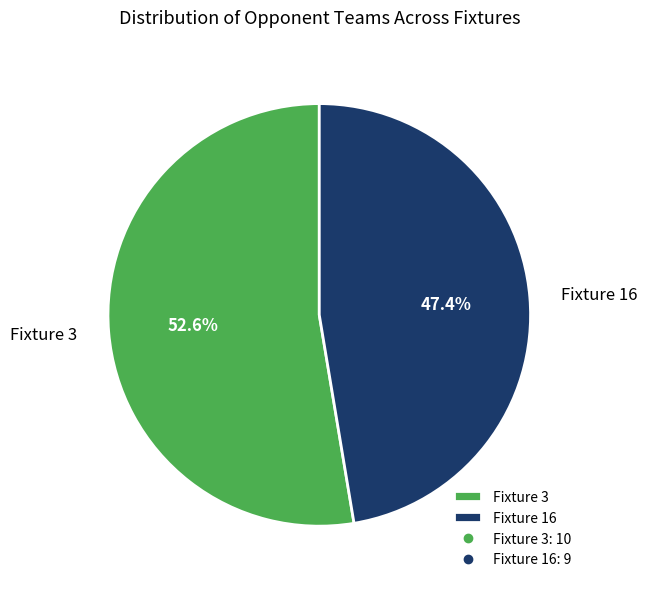

Is Fixture 16 the majority of the pie?

No